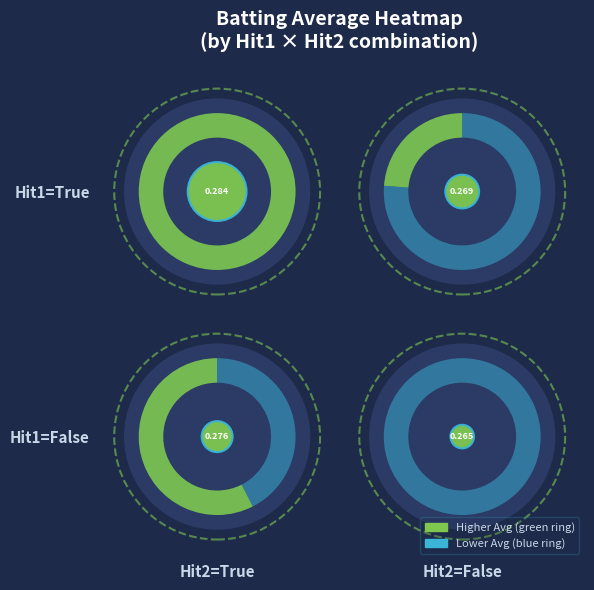

What is the average value?

0.3